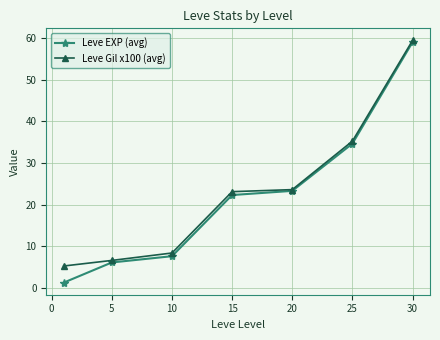

What is the value of the Leve EXP (avg) point at the 3rd from the left?

7.7